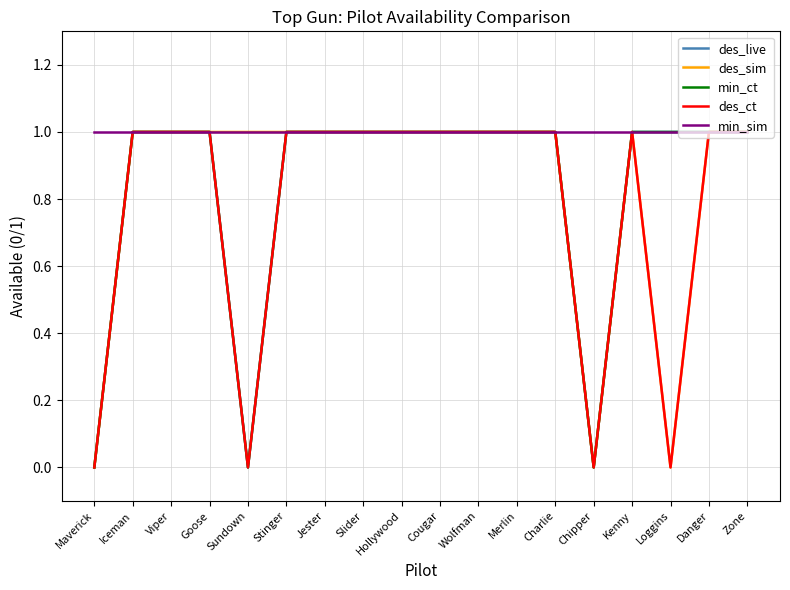

At how many categories does at least one series exceed 0?

18